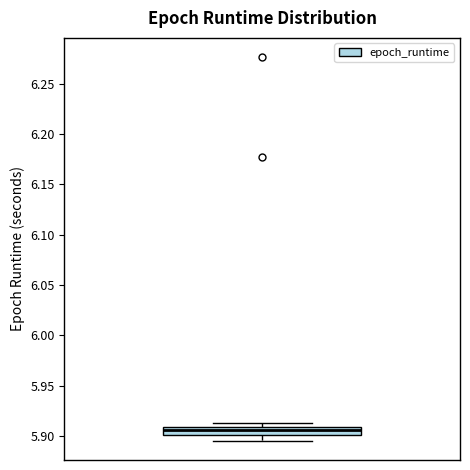

Where does the median line of the box sit on the y-axis? The values are not printed on the chart, so give them approximately, as read against the axis.

5.905